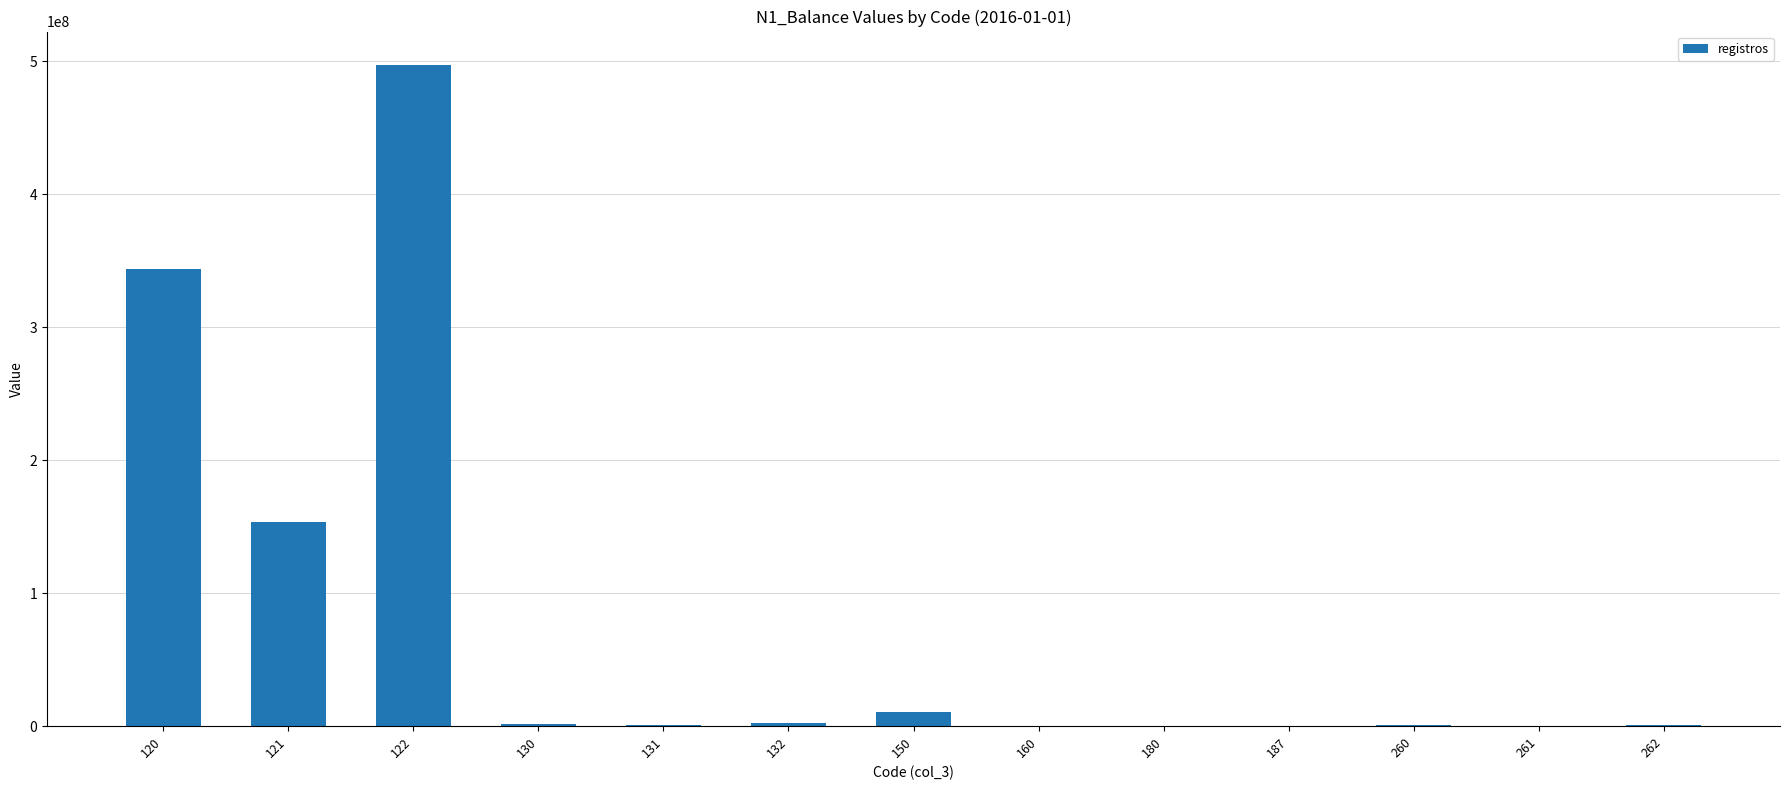

What is the greatest value displayed?

497422965.0